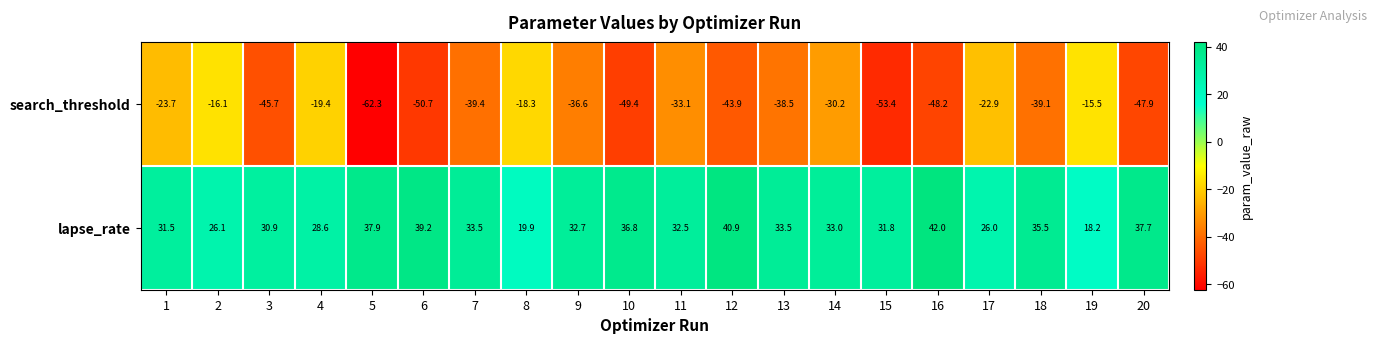

What is the sum of the lapse_rate values at 7 and 6?

72.7